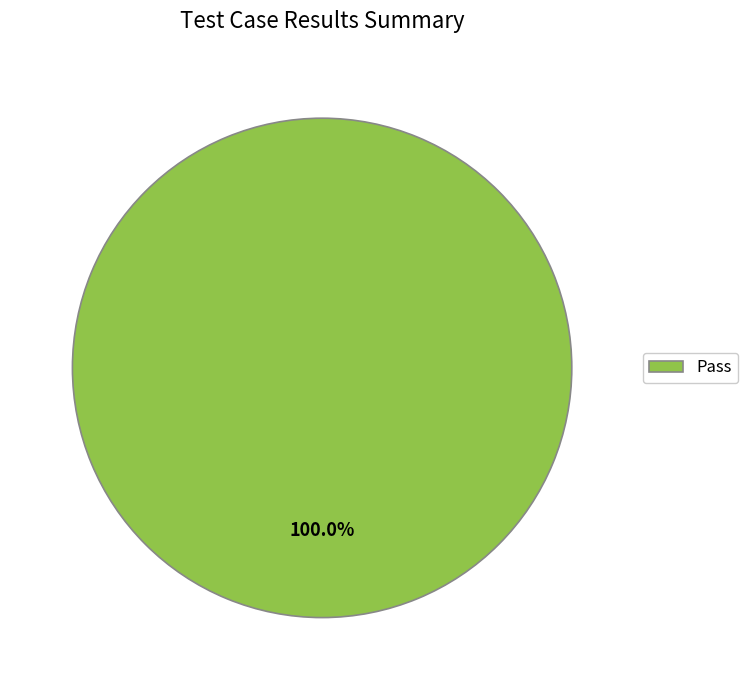

Which slice represents more than half of the pie?

Pass